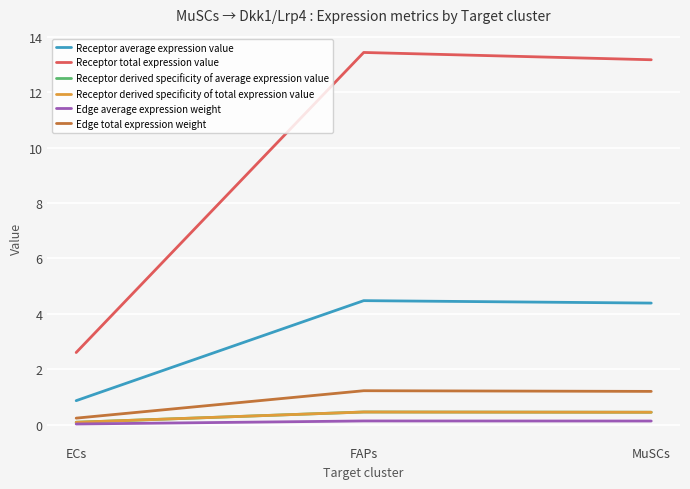

What is the average value of the Receptor total expression value series?

9.7